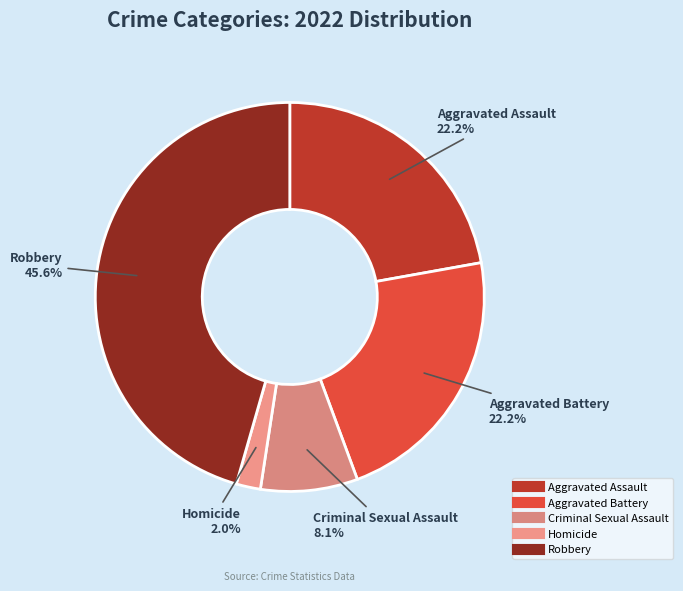

What is the total percentage of Aggravated Assault and Homicide?

24.2%